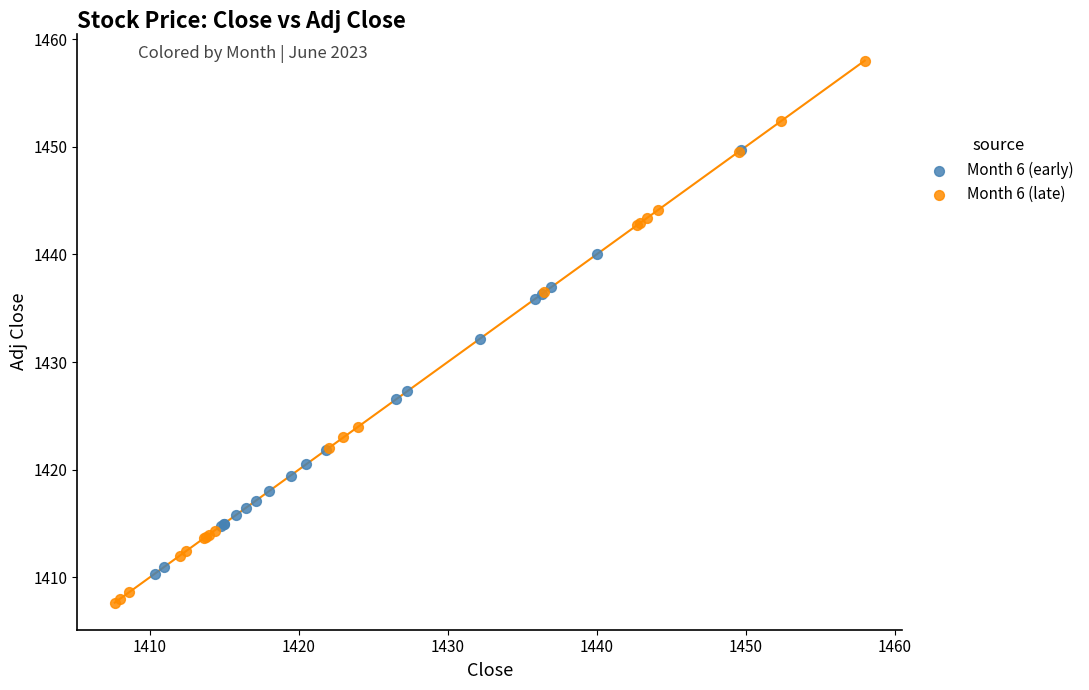

Which series contains the lowest Y value?

Month 6 (late)